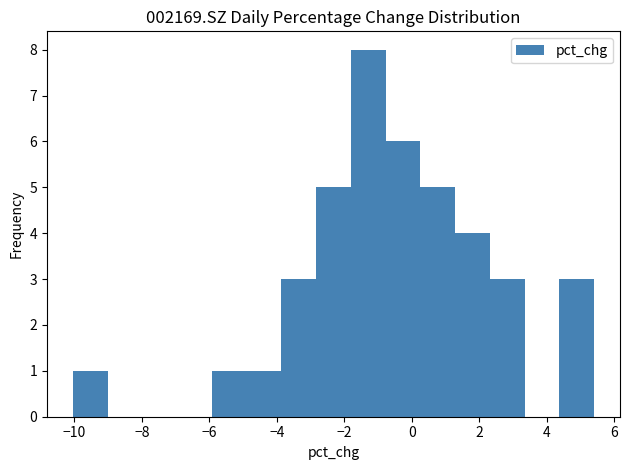

What is the height of the bar covering -6.0 to -4.8 on the x-axis? Neither the bar edges nor the heights are printed on the chart, so give them approximately, as read against the axes.

1